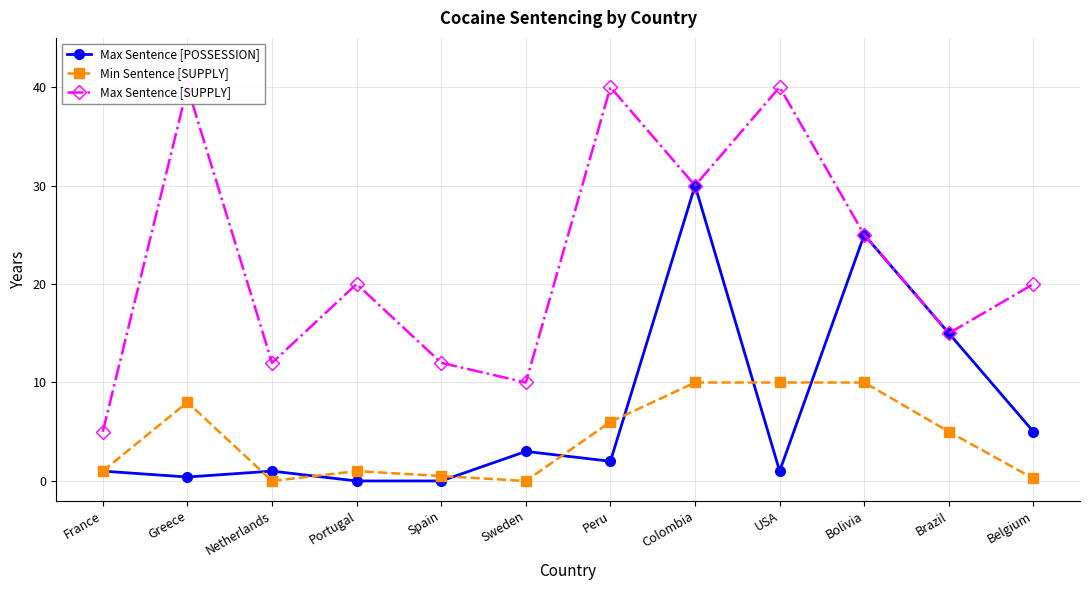

At Greece, list the series in order from smallest to largest.

Max Sentence [POSSESSION], Min Sentence [SUPPLY], Max Sentence [SUPPLY]